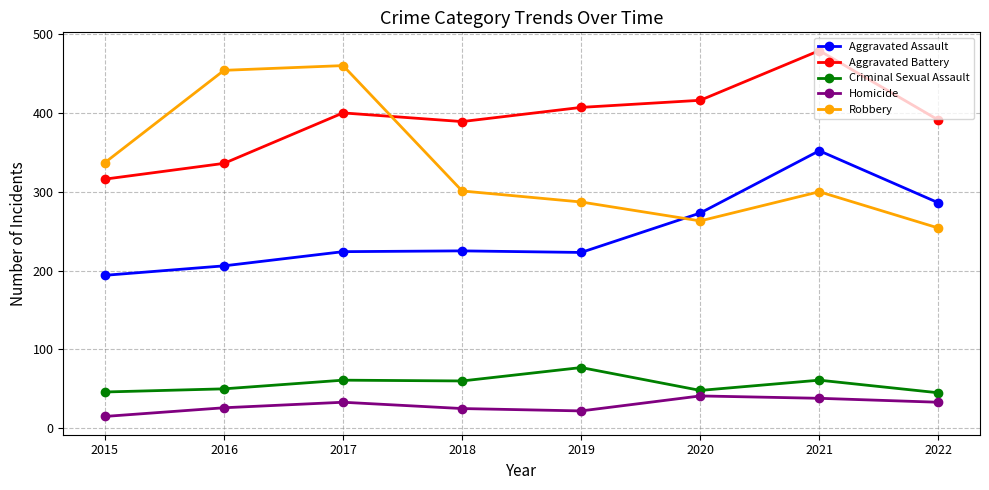

What is the value of the Robbery point at the 6th from the left?

263